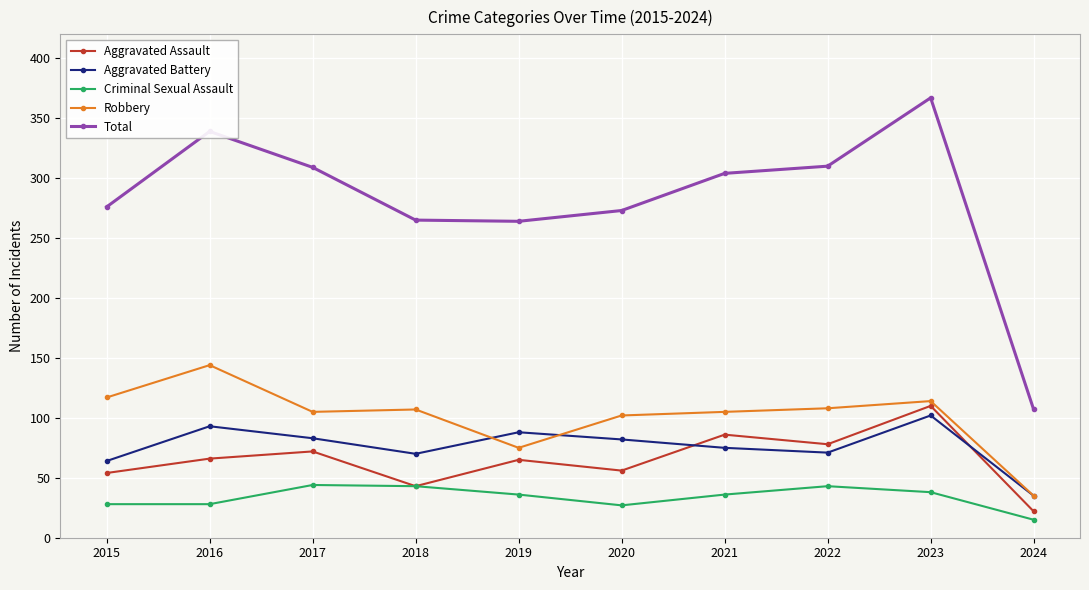

At which label does Aggravated Battery first exceed 82?

2016